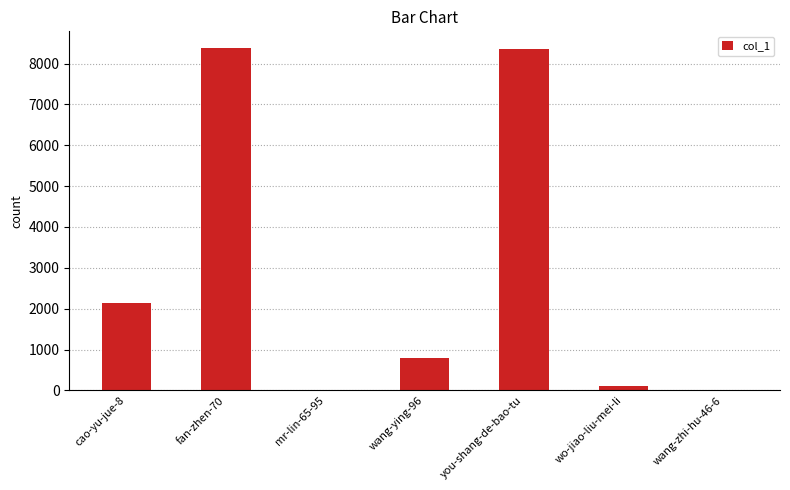

What is the sum of all values?

19785